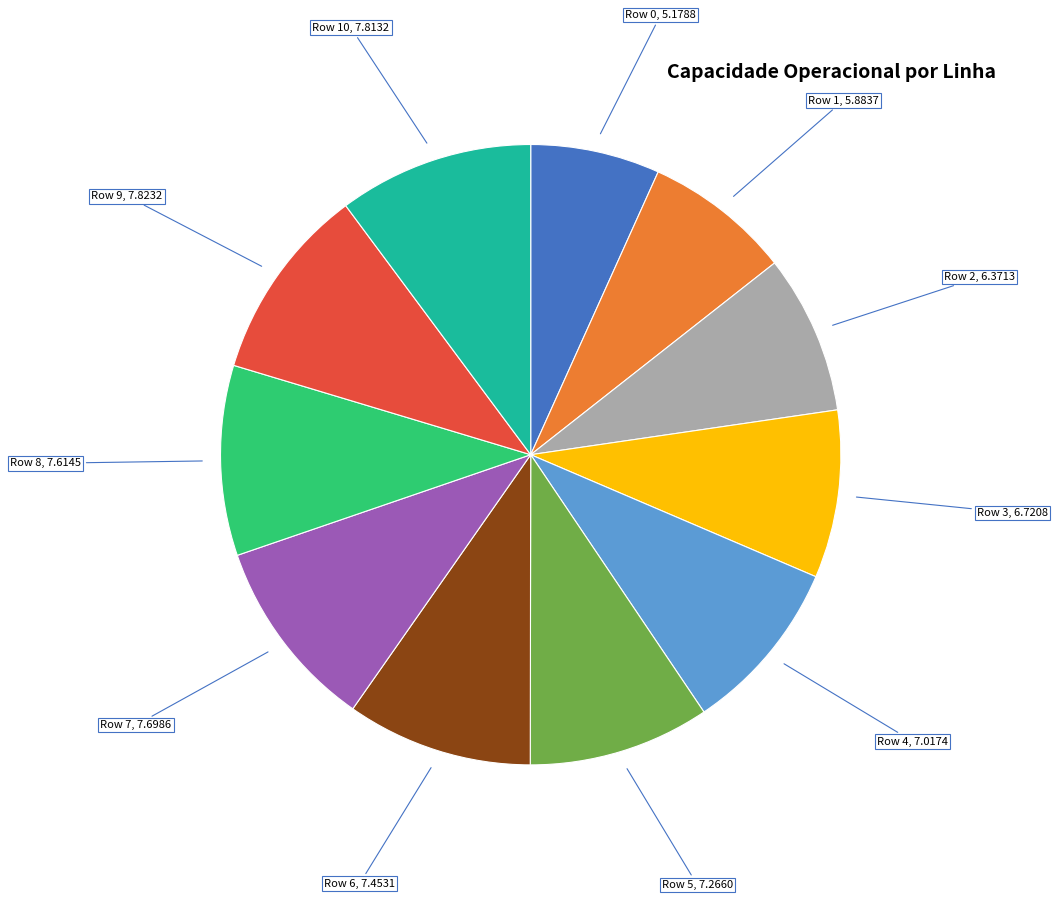

Is there any slice that represents more than half of the pie?

No